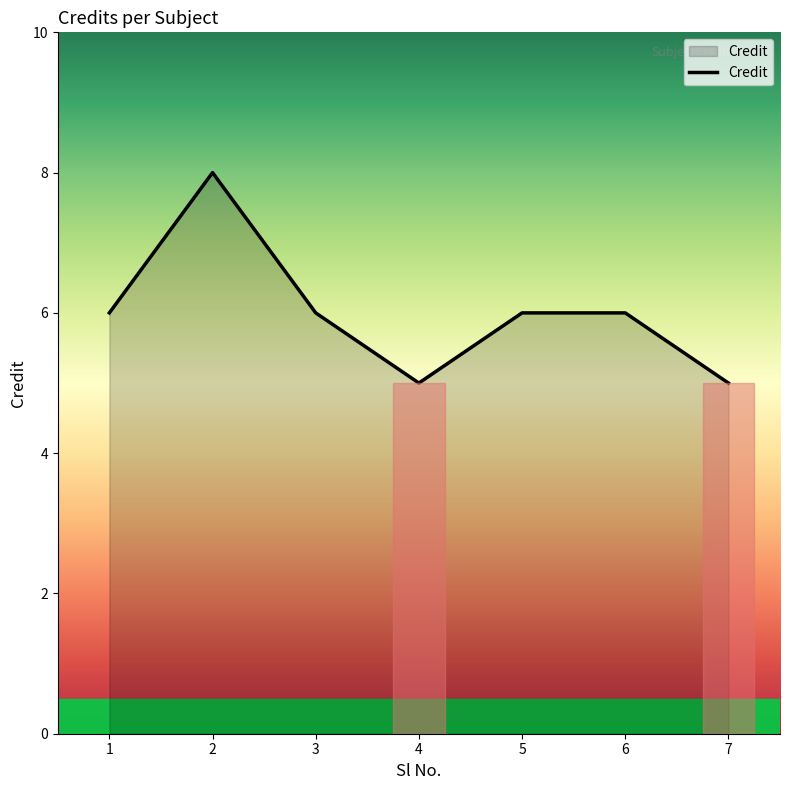

Reading left to right, extract all data points from this chart.

1=6	2=8	3=6	4=5	5=6	6=6	7=5